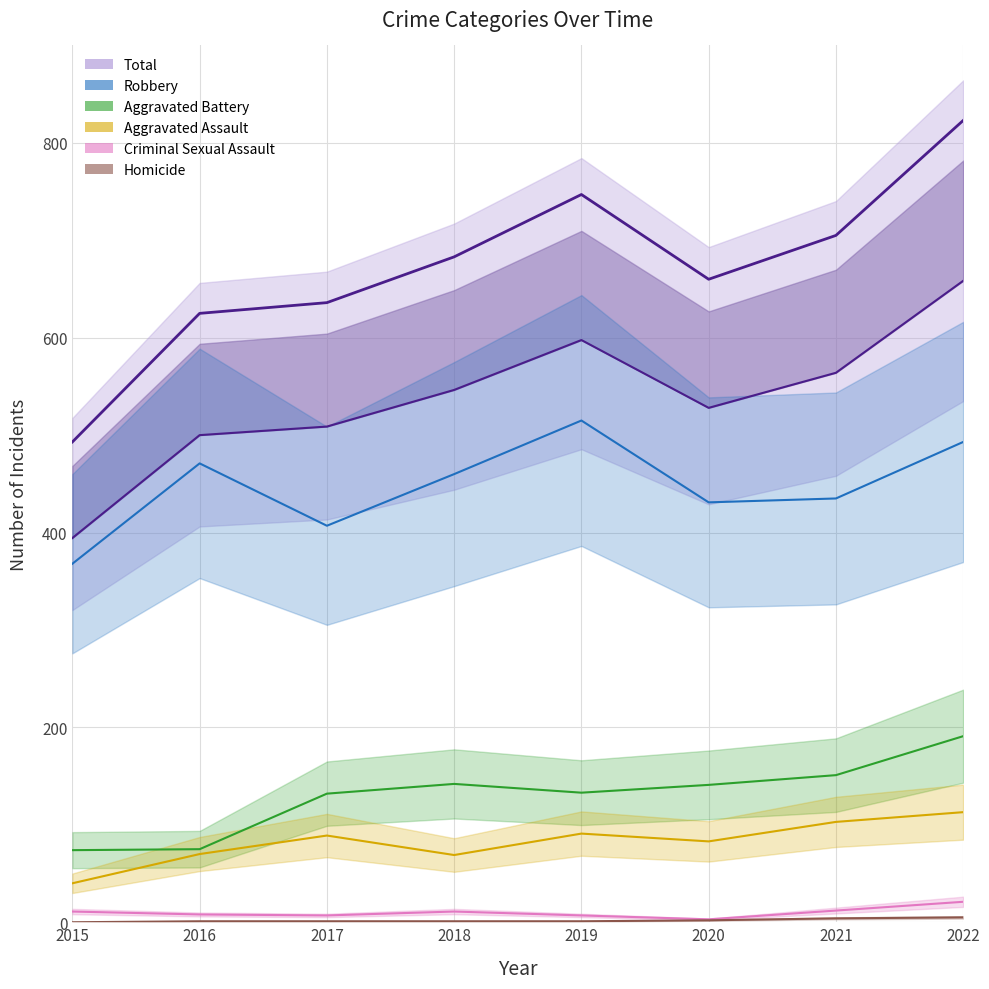

Reading left to right, transcribe all the data shown in this chart.

Aggravated Assault: 40.0	70.0	89.0	69.0	91.0	83.0	103.0	113.0
Aggravated Battery: 74.0	75.0	132.0	142.0	133.0	141.0	151.0	191.0
Criminal Sexual Assault: 11.0	8.0	7.0	11.0	7.0	3.0	12.0	21.0
Homicide: 0.0	1.0	1.0	1.0	1.0	2.0	4.0	5.0
Robbery: 368.0	471.0	407.0	460.0	515.0	431.0	435.0	493.0
Total: 394.4	500.0	508.8	546.4	597.6	528.0	564.0	658.4